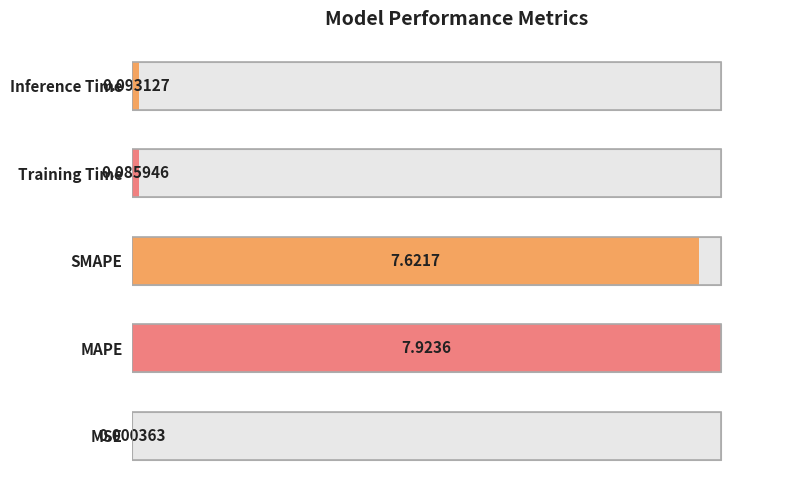

Are the bars horizontal?

Yes